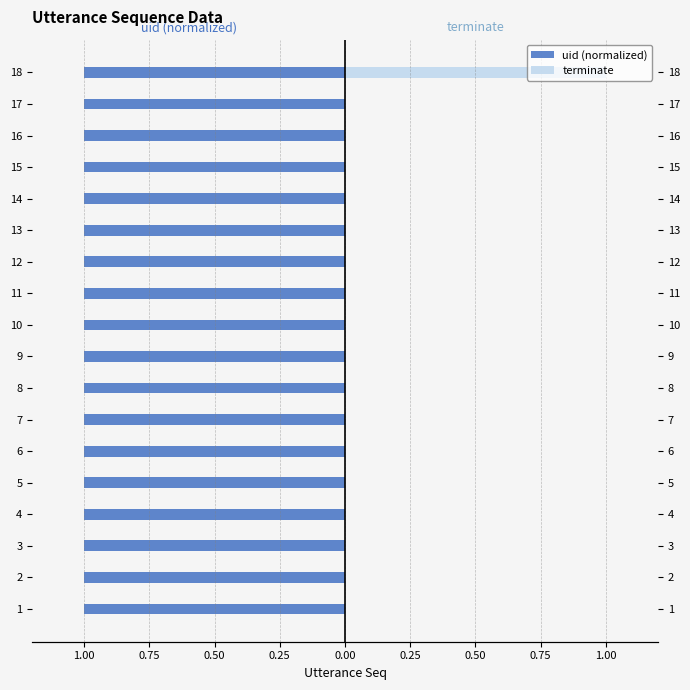

What is the highest value of the terminate series?

1.0